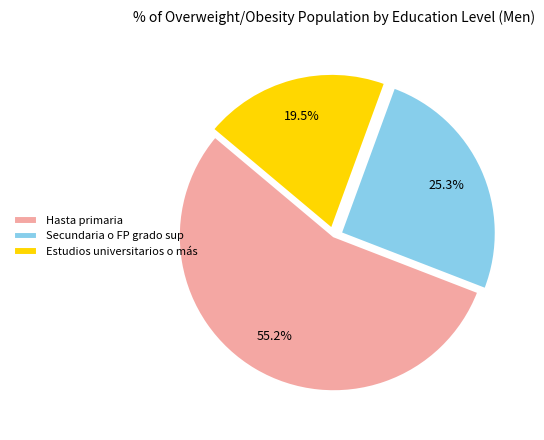

What percentage is NOT represented by Hasta primaria?

44.8%